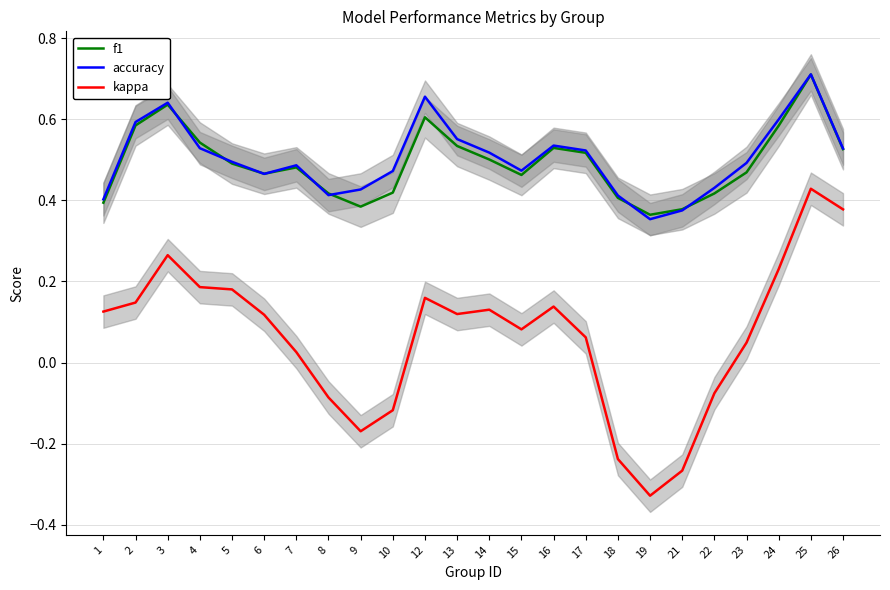

True or false: accuracy has more than 0 points higher than both neighbors.

True